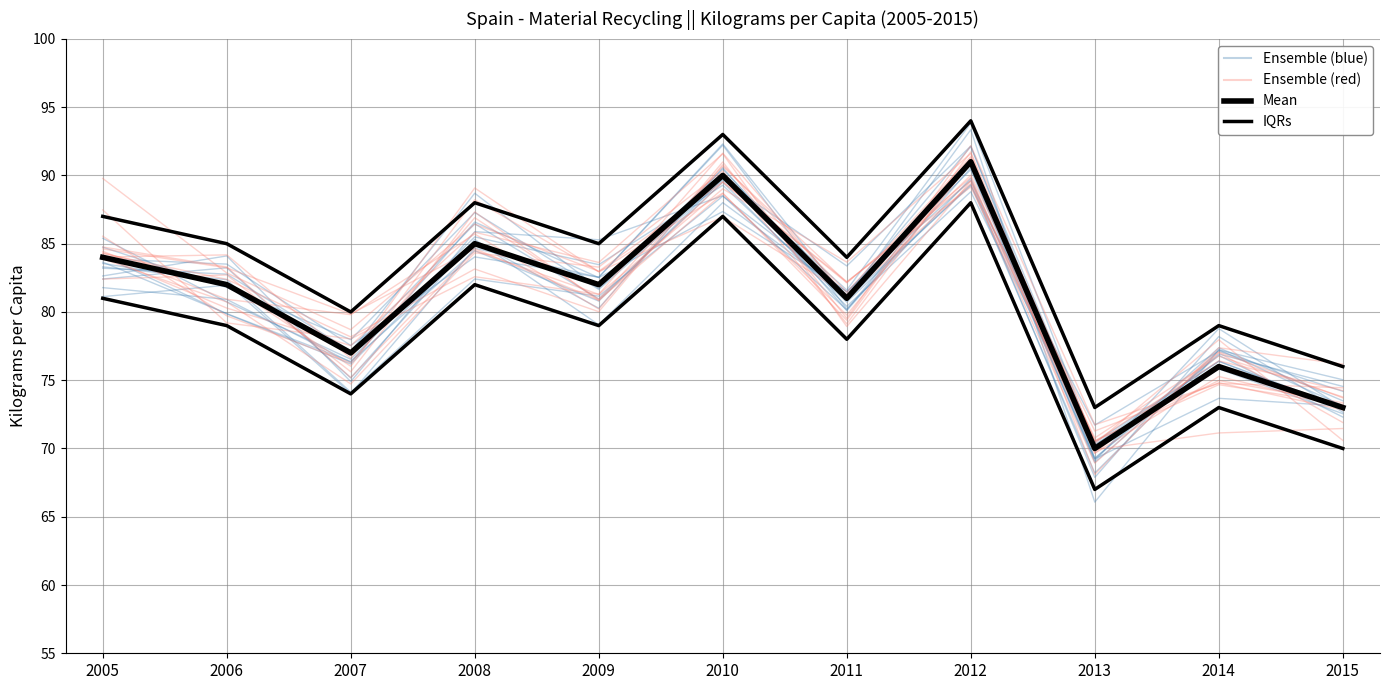

What are all the series names shown in the legend?

Ensemble (blue), Ensemble (red), IQRs, Mean